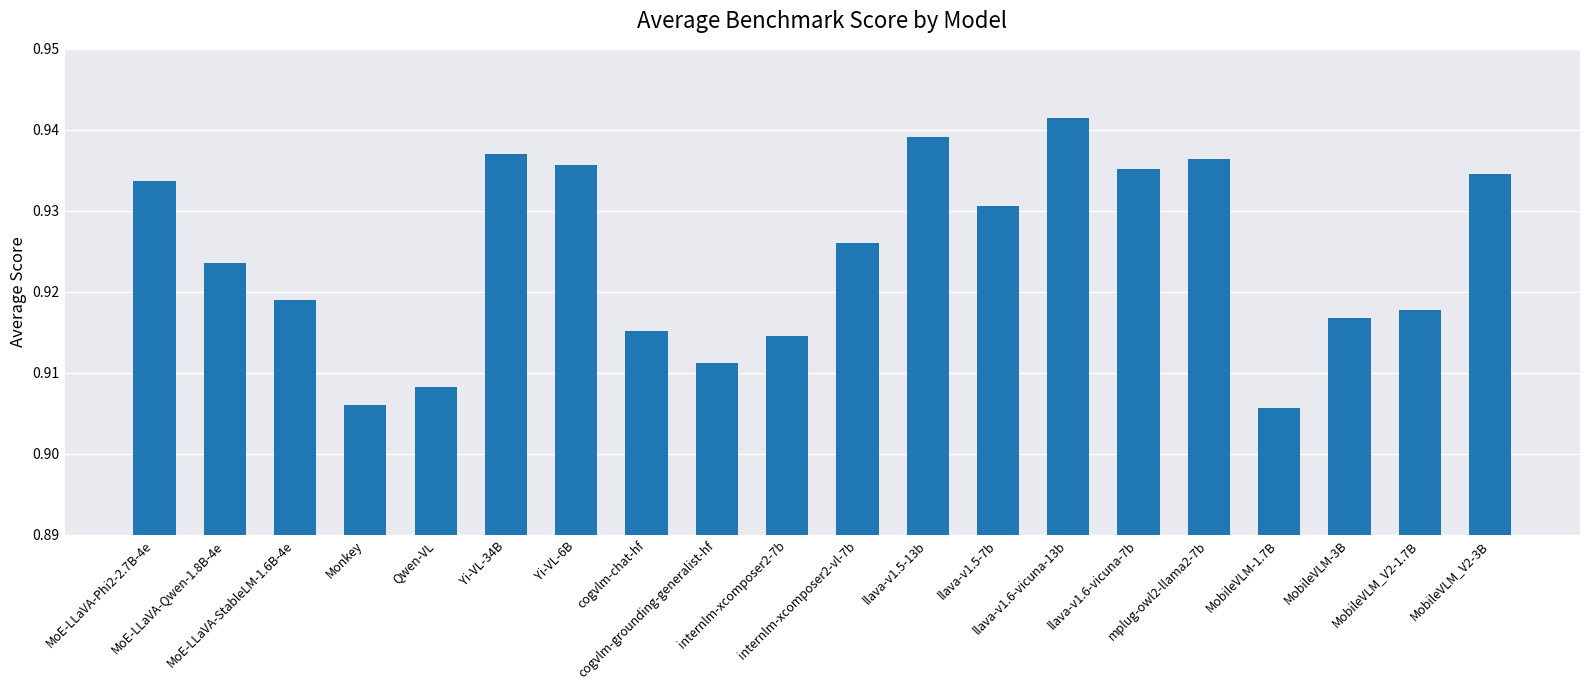

Count the values in the range 0 to 1.

20